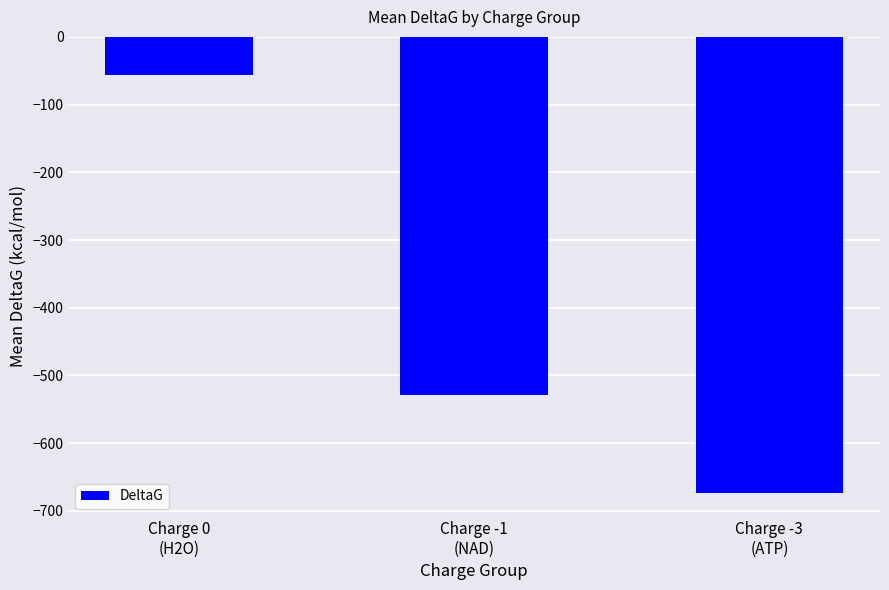

Where does the data first go above -529?

Charge 0
(H2O)